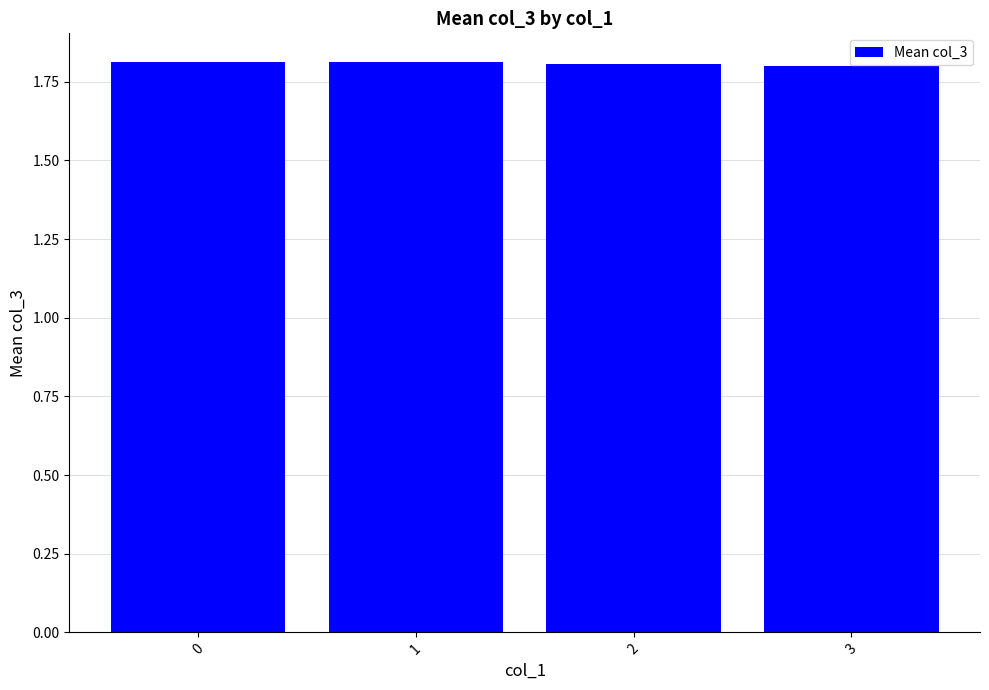

What is the greatest value displayed?

1.8